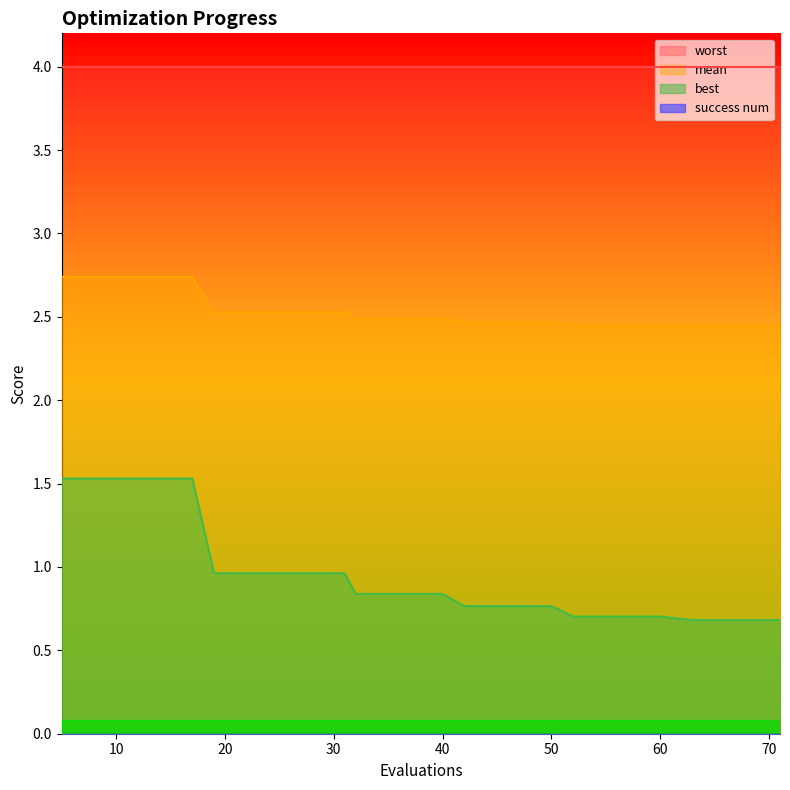

What is the minimum value for worst?

4.0